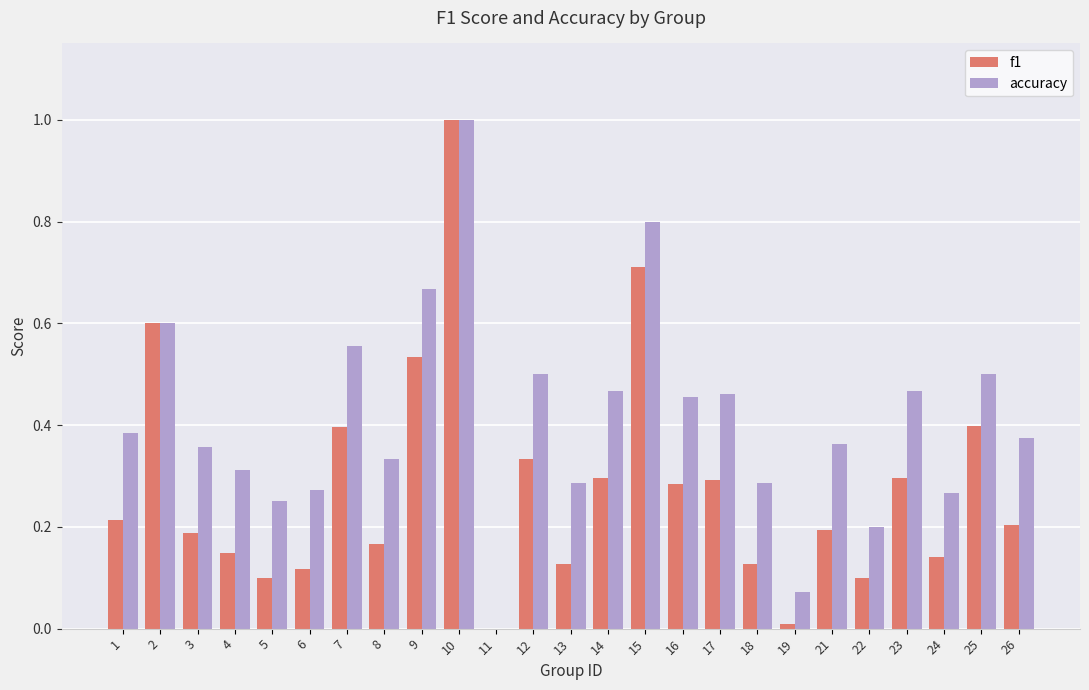

Which label corresponds to the largest value in the chart?

10